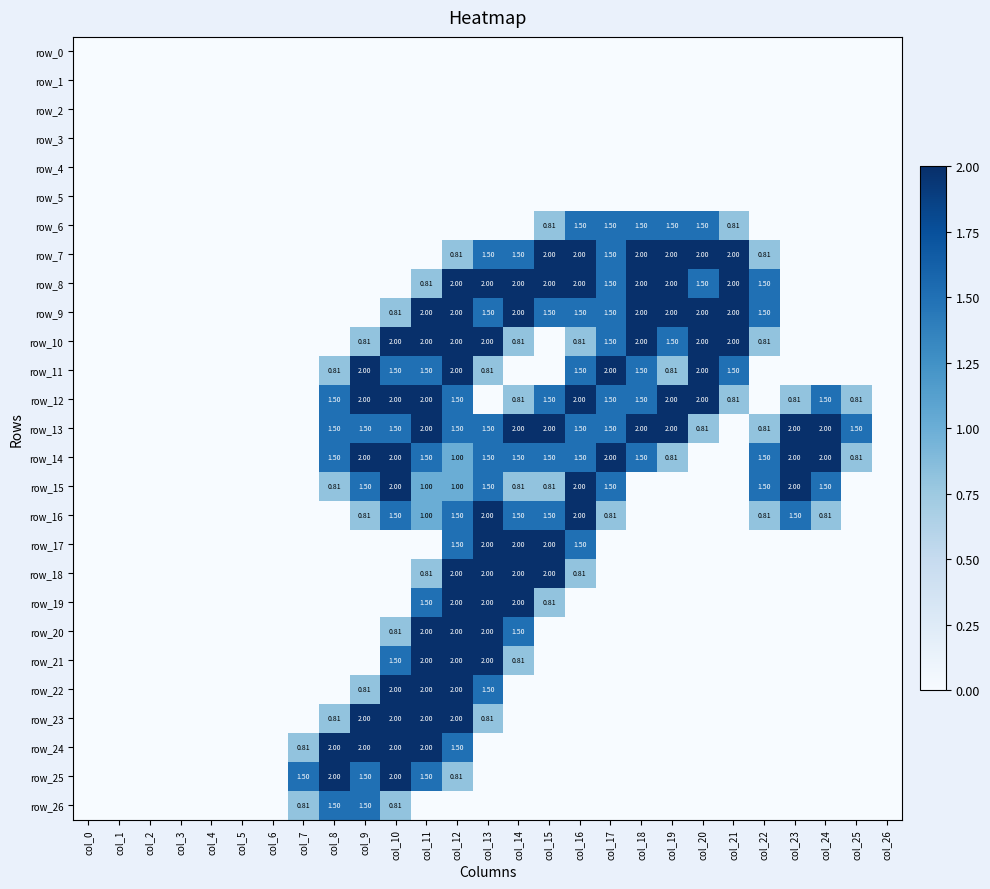

What is the difference between the second highest and second lowest values in the row_9 series?

2.0